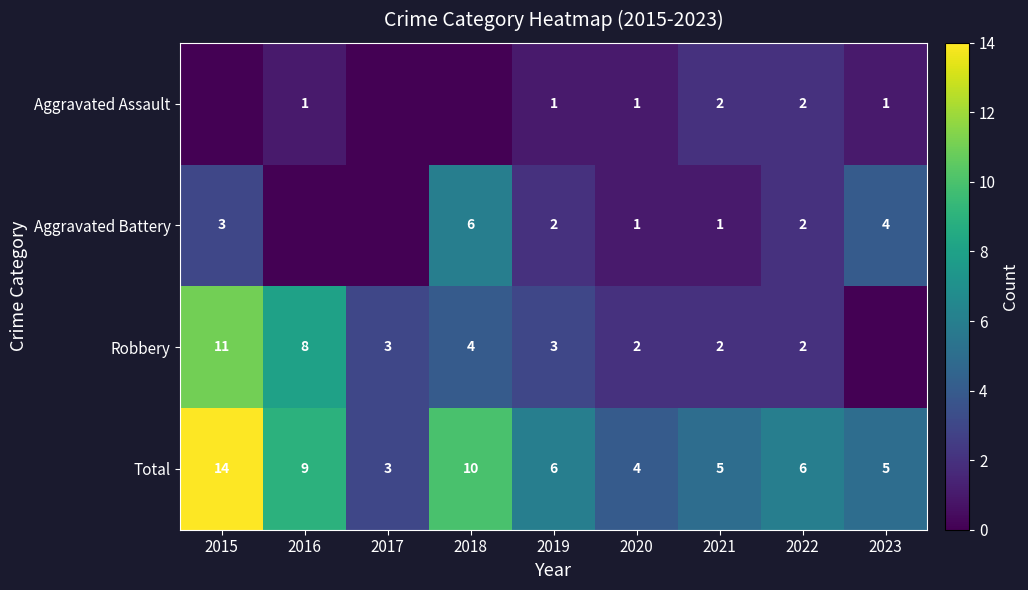

Is it true that Robbery equals 5 at 2016?

False